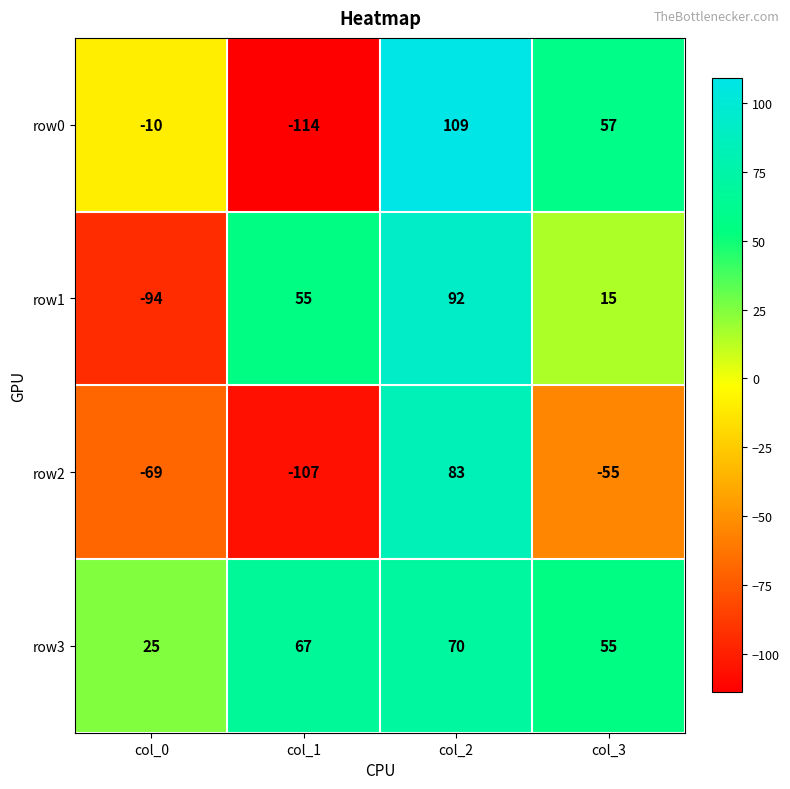

Which series changed the most between col_0 and col_3?

row1